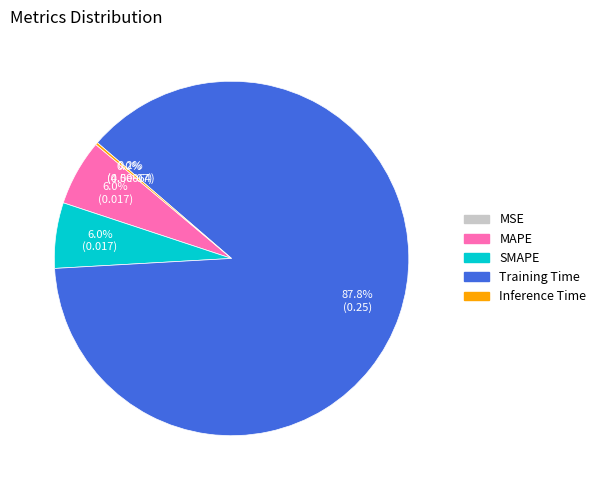

To the nearest percent, what portion does MAPE represent?

6%